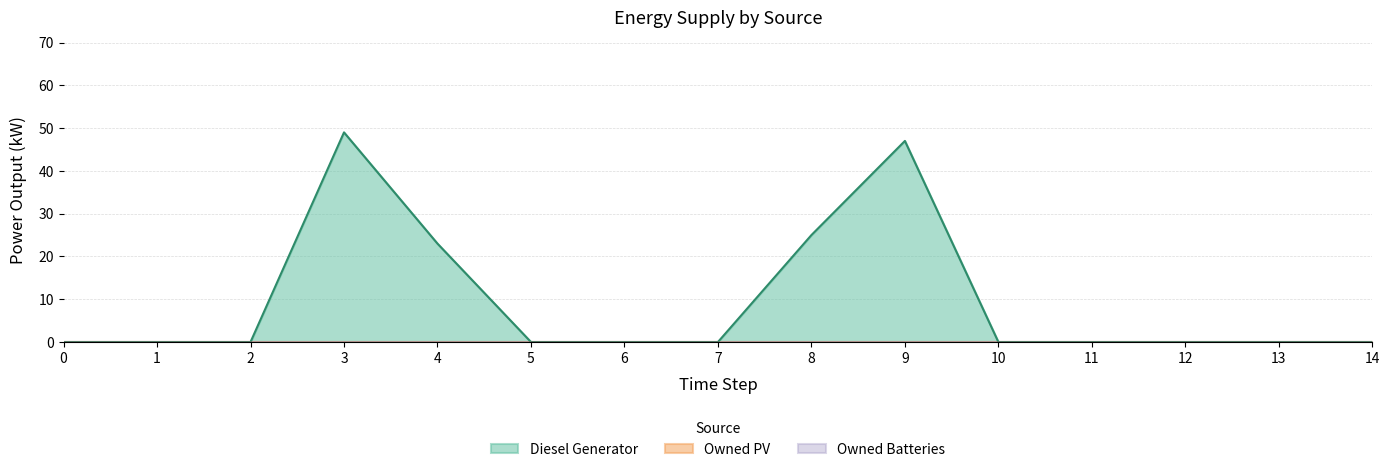

The Owned Batteries series shows 0.0 at 14. True or false?

True